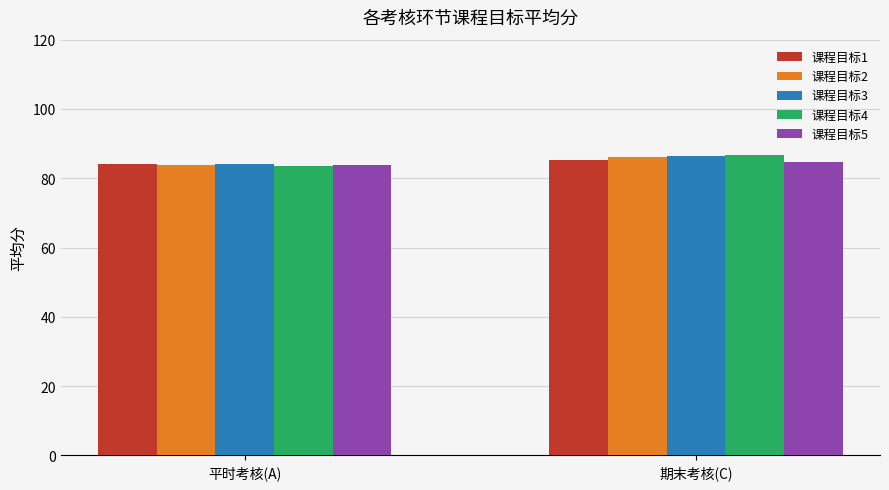

What is the difference between the highest and lowest values at 平时考核(A)?

0.6